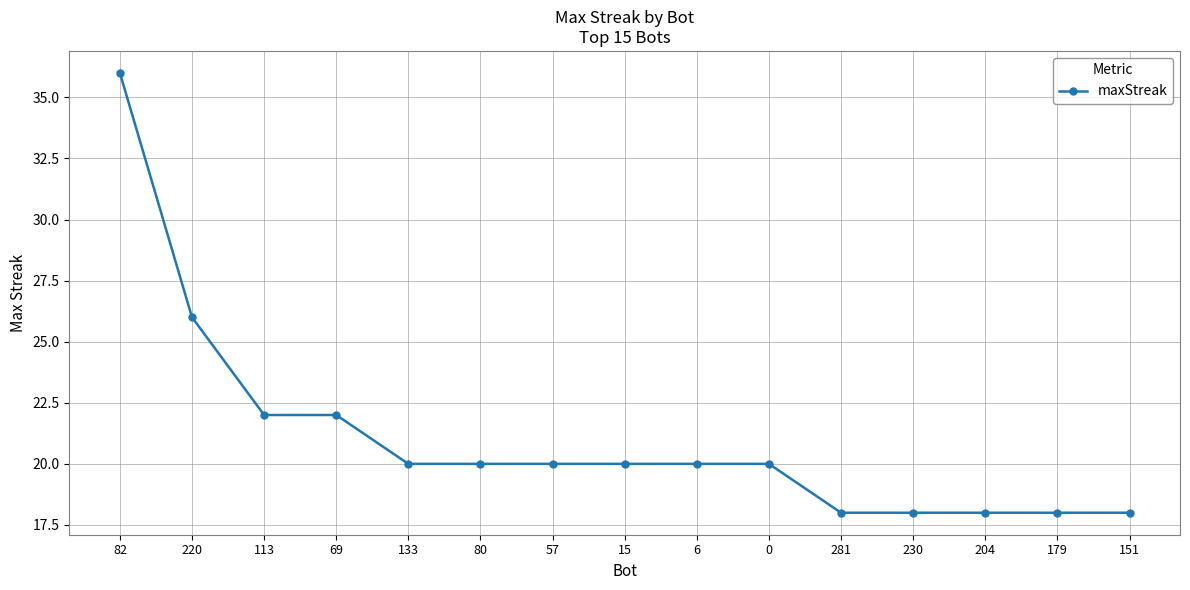

What is the sum of the values at 6 and 69?

42